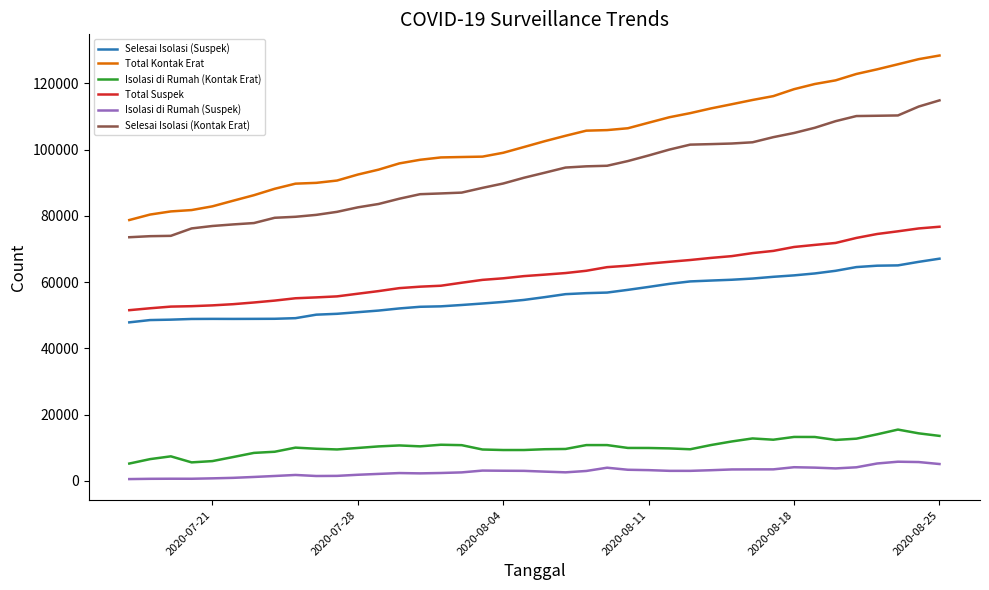

What is the maximum value shown in the chart?

128406